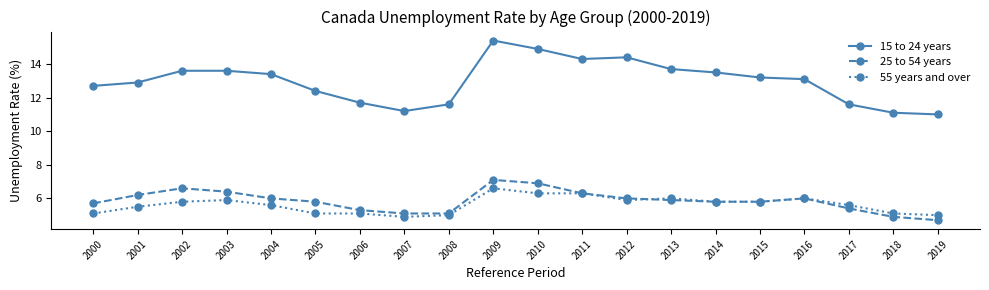

True or false: 25 to 54 years and 15 to 24 years intersect in this chart.

False